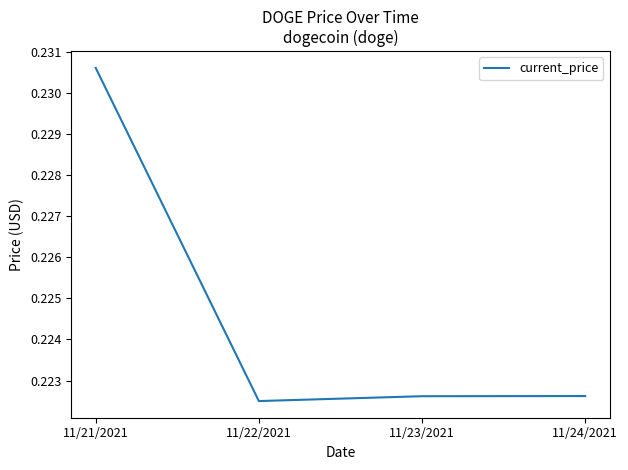

What position from the left is 11/23/2021?

3